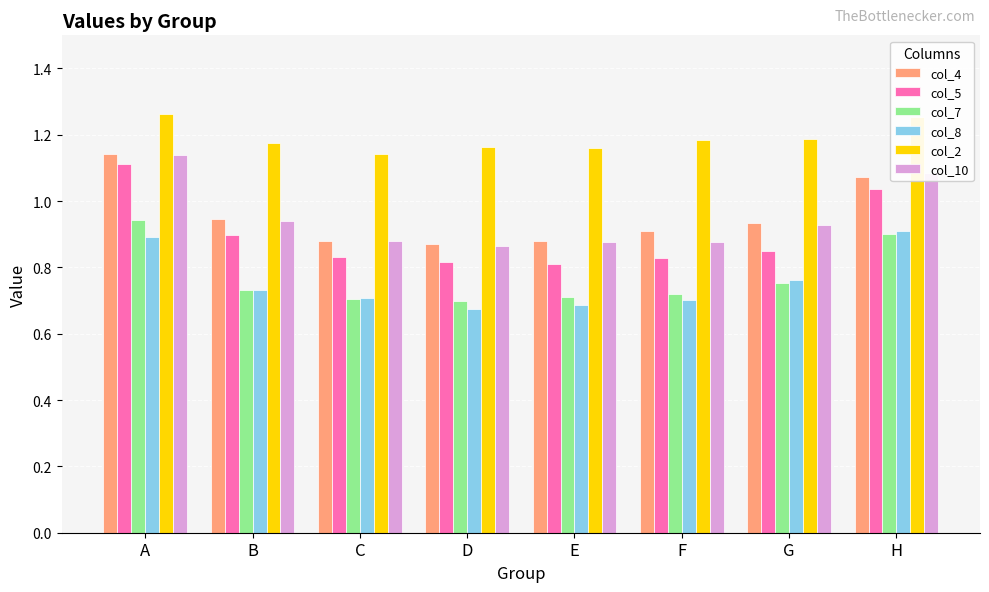

What are all the series names shown in the legend?

col_4, col_5, col_7, col_8, col_2, col_10